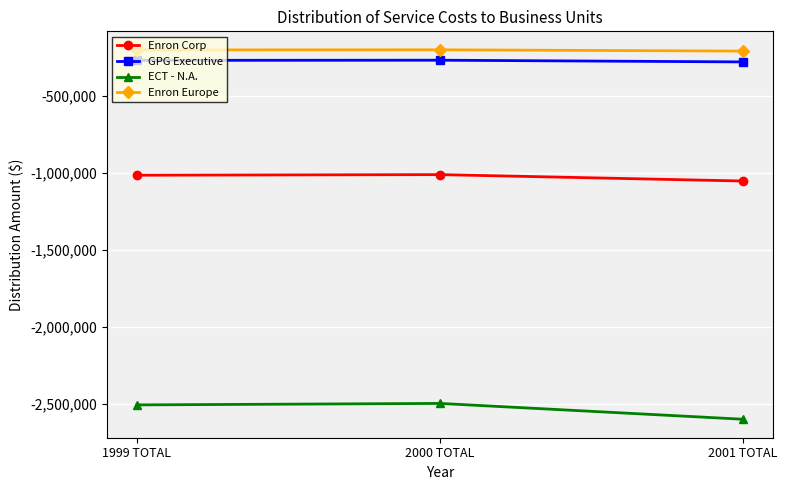

What is the difference between the highest and lowest values at 2001 TOTAL?

2389731.5